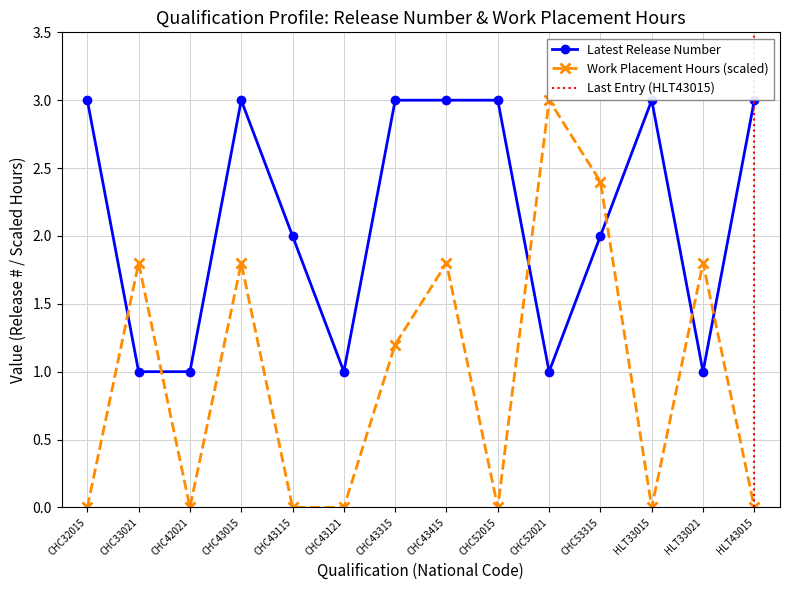

After their last crossing, which series has the higher values: Work Placement Hours or Latest Release Number?

Latest Release Number